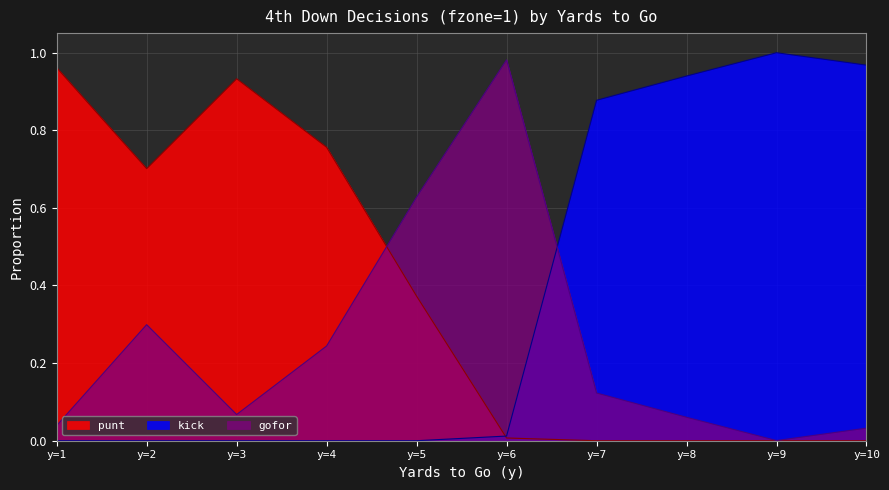

Which series has the largest total across all categories?

kick